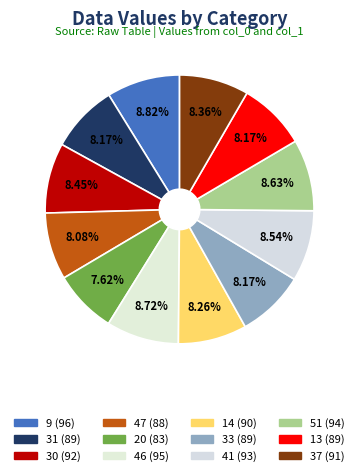

What is the ratio of the value at 30 to the value at 51?

1.0